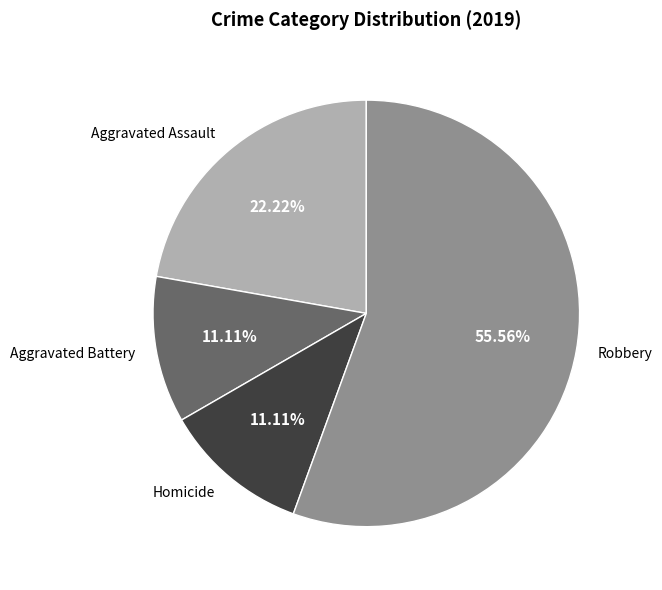

Is there a majority slice in this chart?

Yes